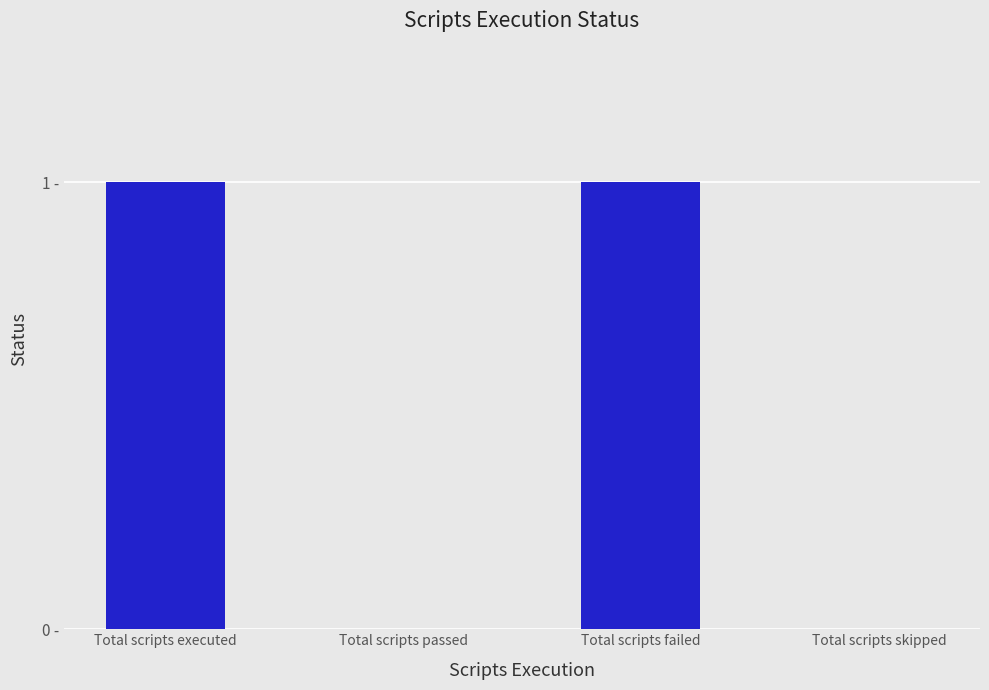

What is the difference between the second highest and minimum values?

1